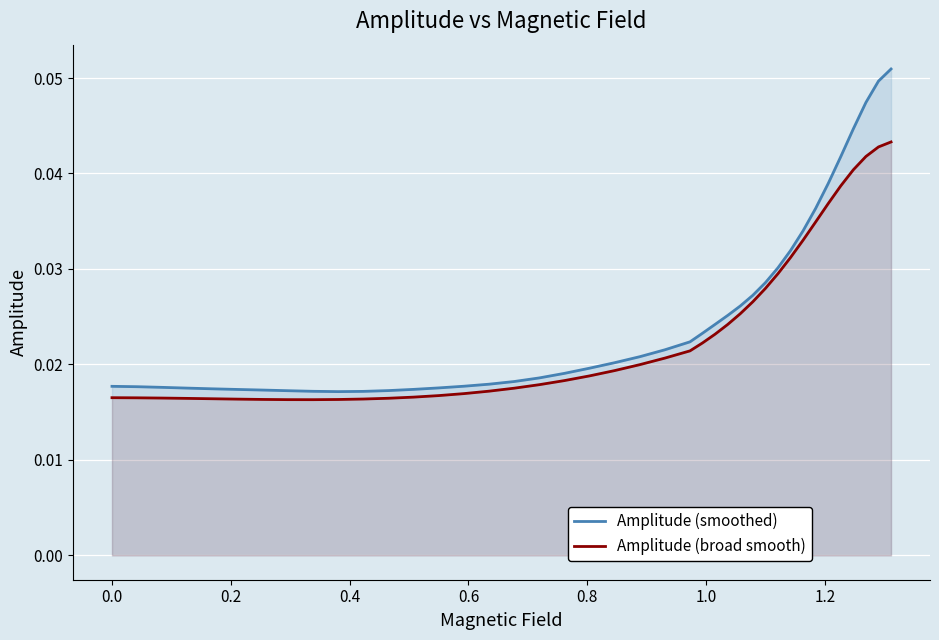

Reading left to right, what are all the values shown in this chart?

Amplitude (smoothed): 0.0	0.0	0.0	0.0	0.0	0.0	0.0	0.0	0.0	0.0	0.0	0.0	0.0	0.0	0.0	0.0	0.0	0.0	0.0	0.0	0.0	0.0	0.0	0.0	0.0	0.0	0.0	0.0	0.0	0.0	0.0	0.0	0.0	0.0	0.0	0.0	0.0	0.0	0.0	0.1
Amplitude (broad smooth): 0.0	0.0	0.0	0.0	0.0	0.0	0.0	0.0	0.0	0.0	0.0	0.0	0.0	0.0	0.0	0.0	0.0	0.0	0.0	0.0	0.0	0.0	0.0	0.0	0.0	0.0	0.0	0.0	0.0	0.0	0.0	0.0	0.0	0.0	0.0	0.0	0.0	0.0	0.0	0.0